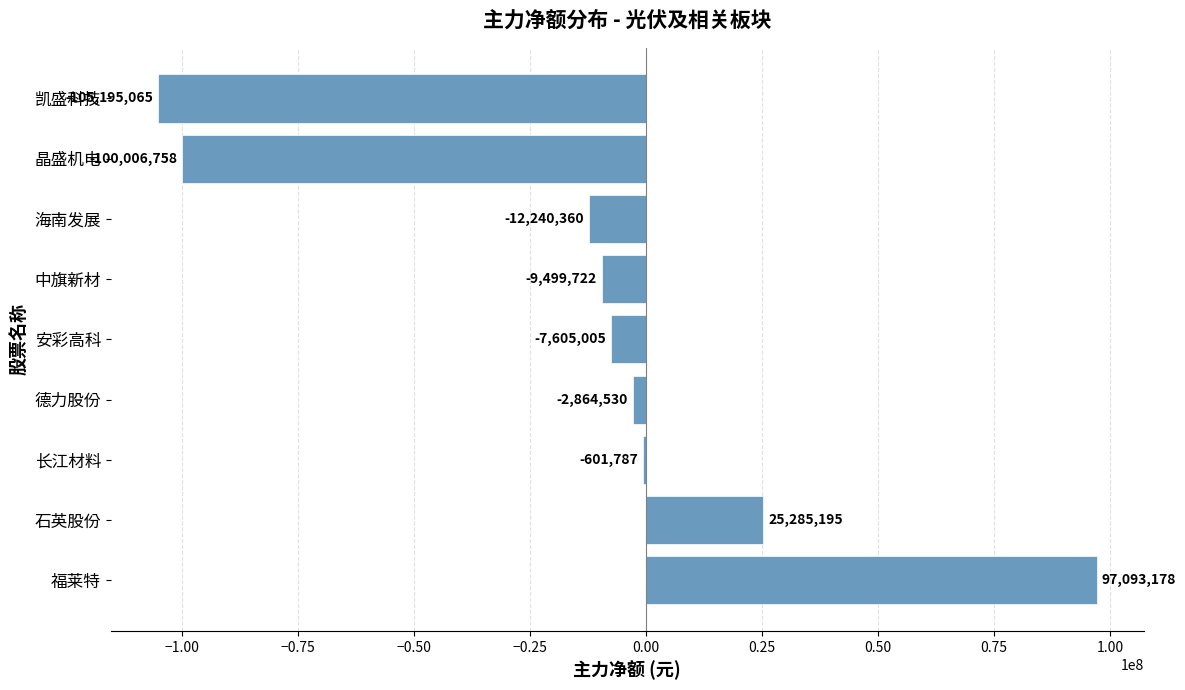

Where is the data nearest to the value -4050943?

德力股份